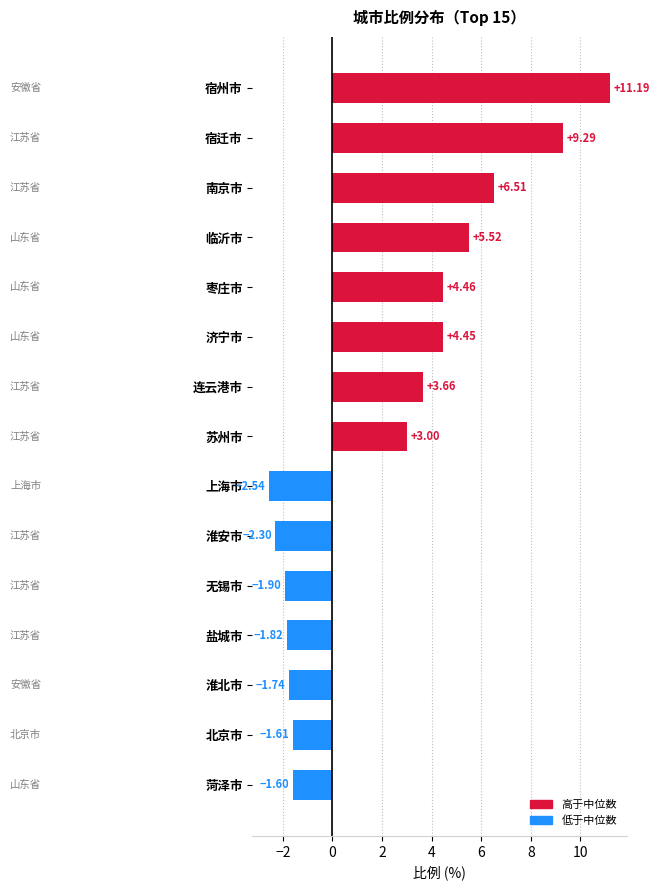

Rank the categories by value from highest to lowest.

宿州市, 宿迁市, 南京市, 临沂市, 枣庄市, 济宁市, 连云港市, 苏州市, 菏泽市, 北京市, 淮北市, 盐城市, 无锡市, 淮安市, 上海市